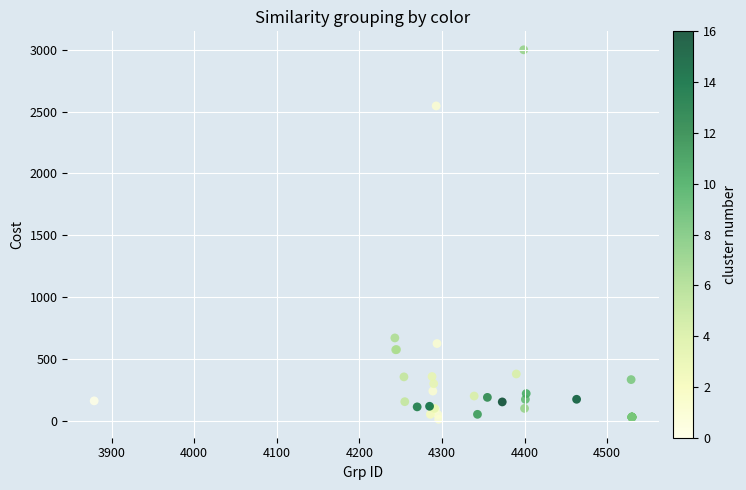

What Y value in the scatter plot is closest to 1506?

669.9